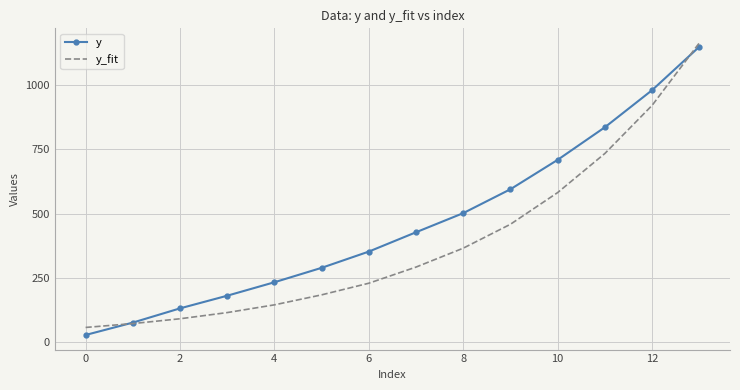

How many values in the y_fit series exceed 292?

7